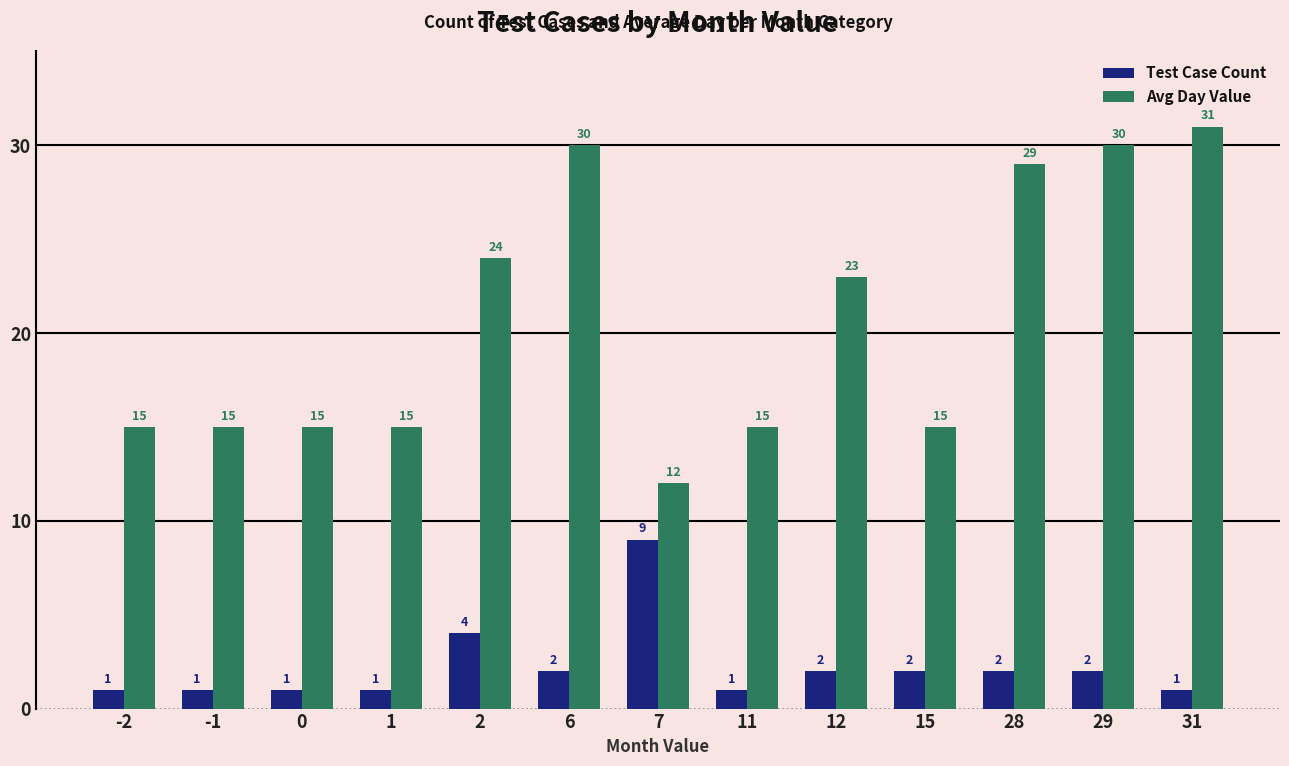

Reading left to right, list all the values displayed in this chart.

Test Case Count: 1	1	1	1	4	2	9	1	2	2	2	2	1
Avg Day Value: 15	15	15	15	24	30	12	15	23	15	29	30	31